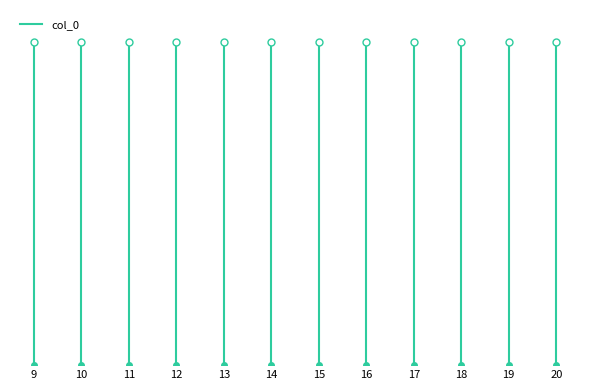

What is the maximum value shown in the chart?

1055